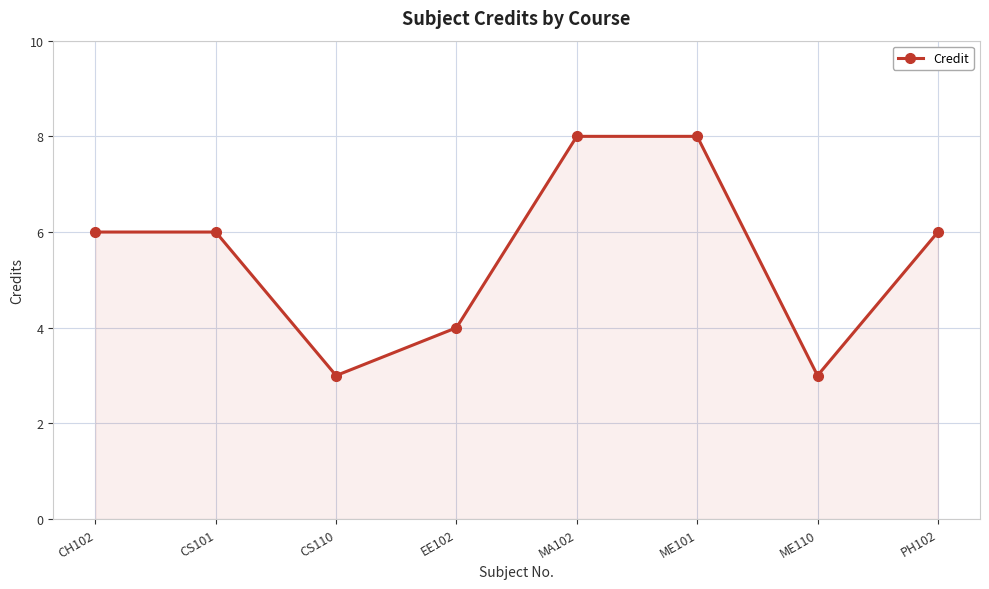

What is the approximate value at CS101?

6